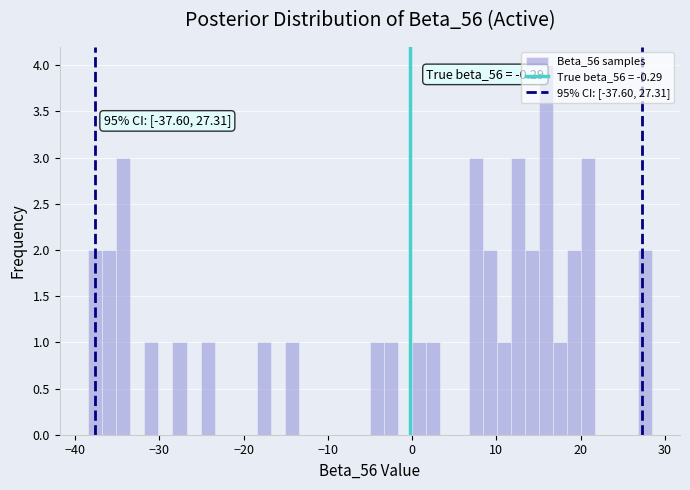

Around what value on the x-axis is the tallest bar? Give the approximate position of its centre, as read against the axis.

16